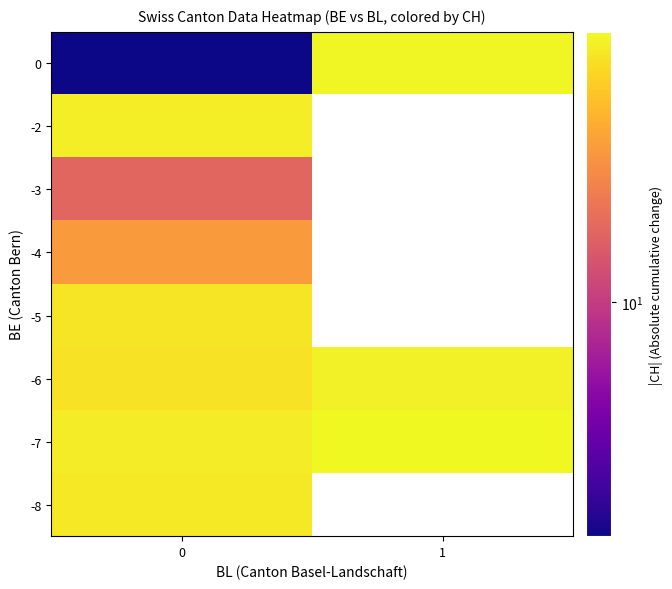

Which has a higher value, 0 or 1?

1